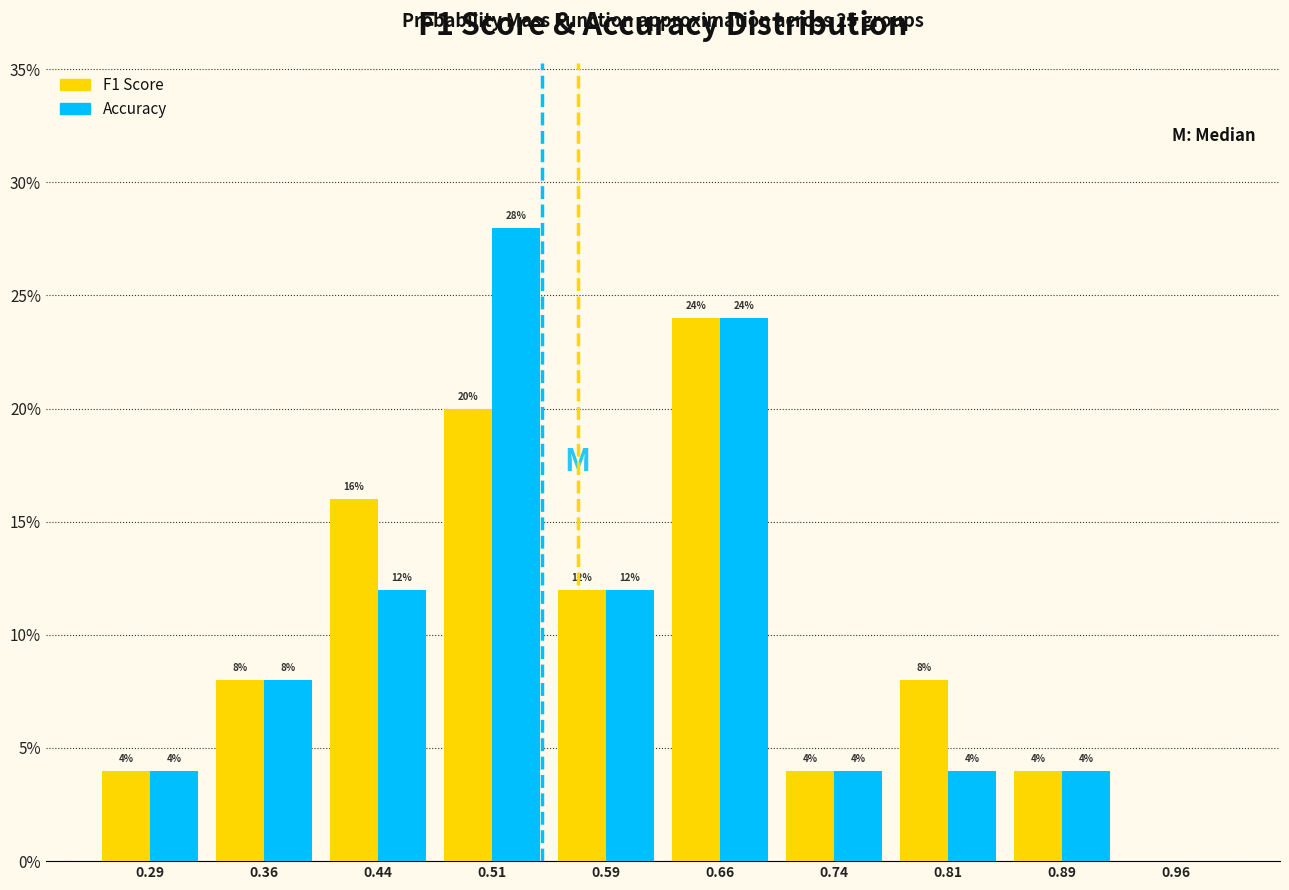

In the Accuracy series, which range on the x-axis has the tallest bar?

0.475 to 0.550